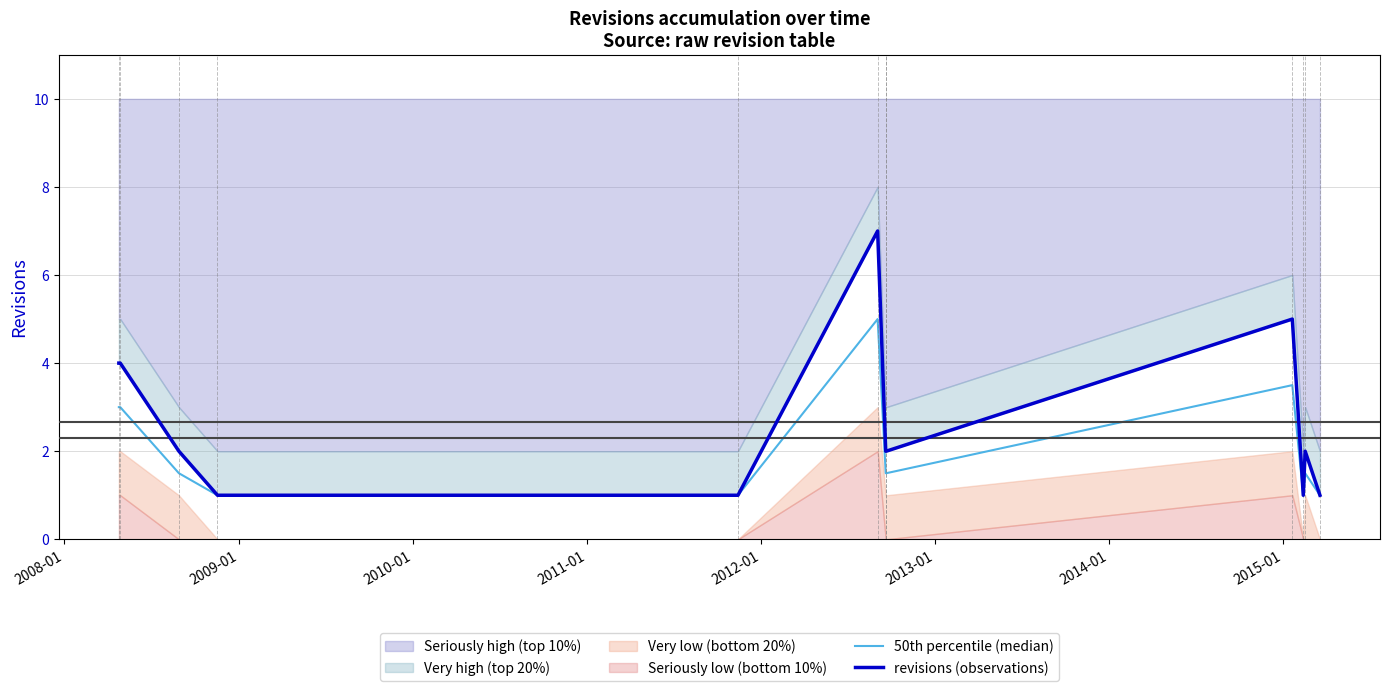

True or false: revisions (observations) and 50th percentile (median) cross at least once.

False